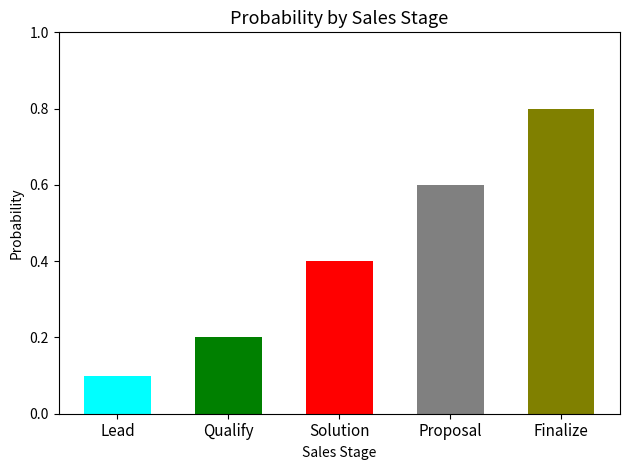

The chart shows a value of 0.3 at Finalize. True or false?

False